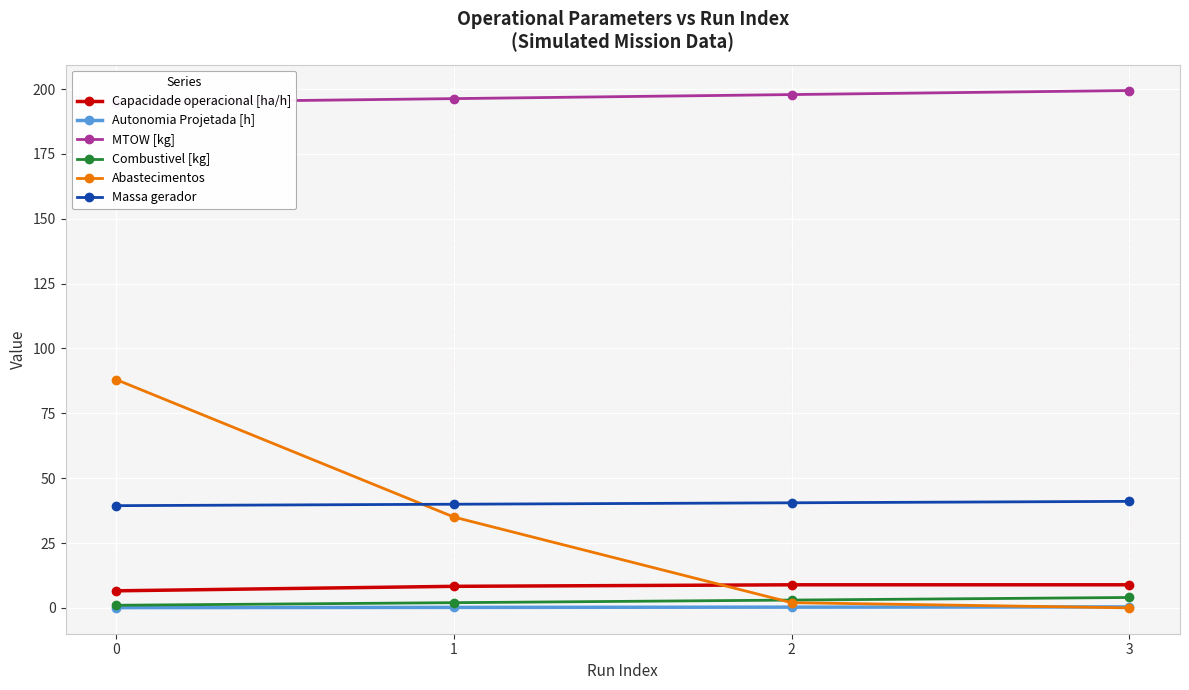

Is this an area chart (filled region under the line)?

No